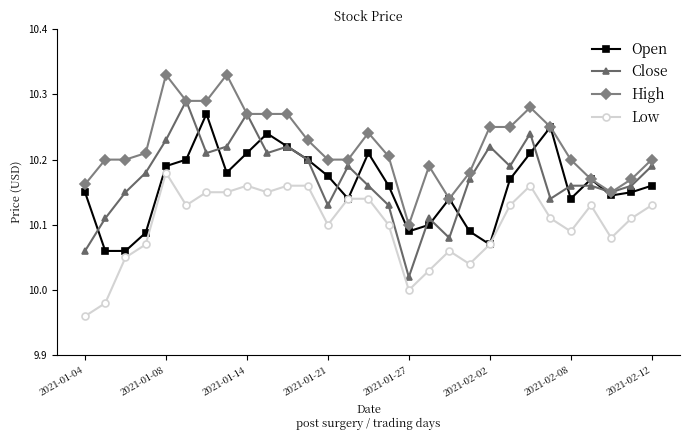

At how many categories does at least one series exceed 9?

29